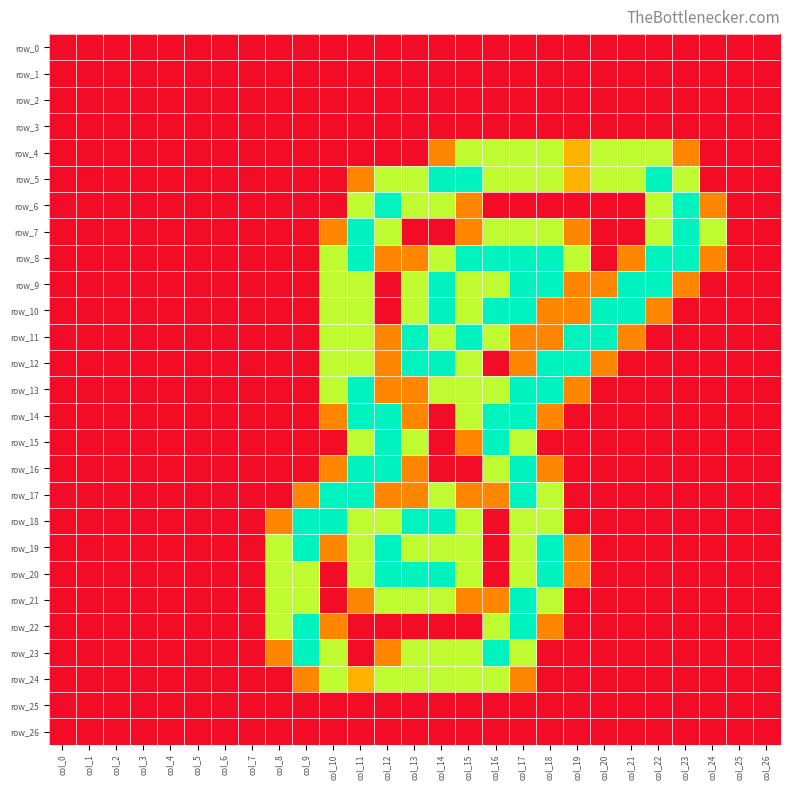

Which series has the largest range (max minus min)?

row_5